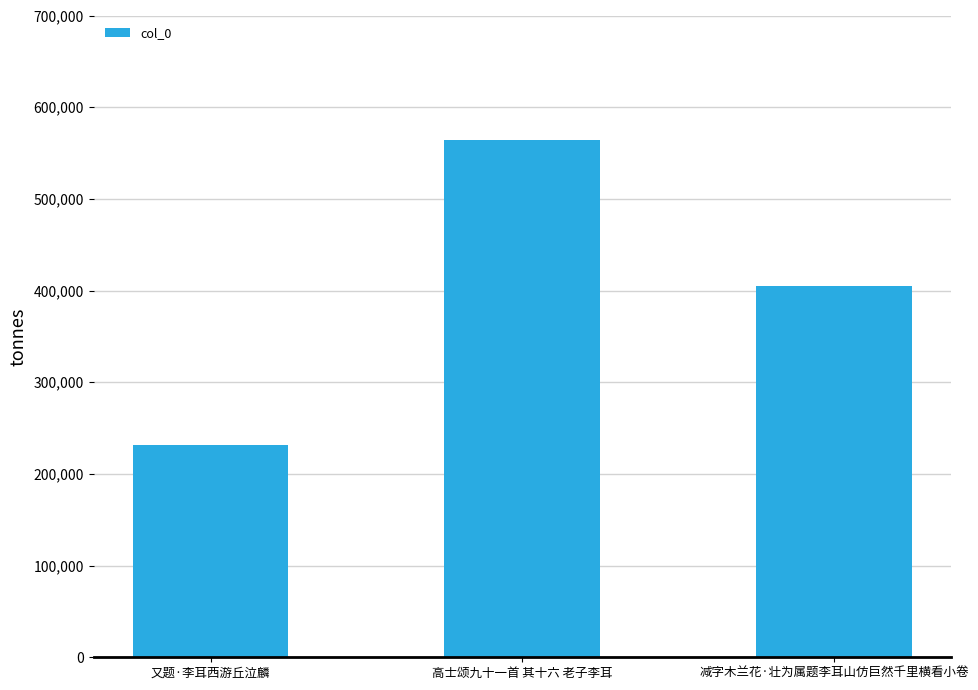

How many series are shown in this chart?

1